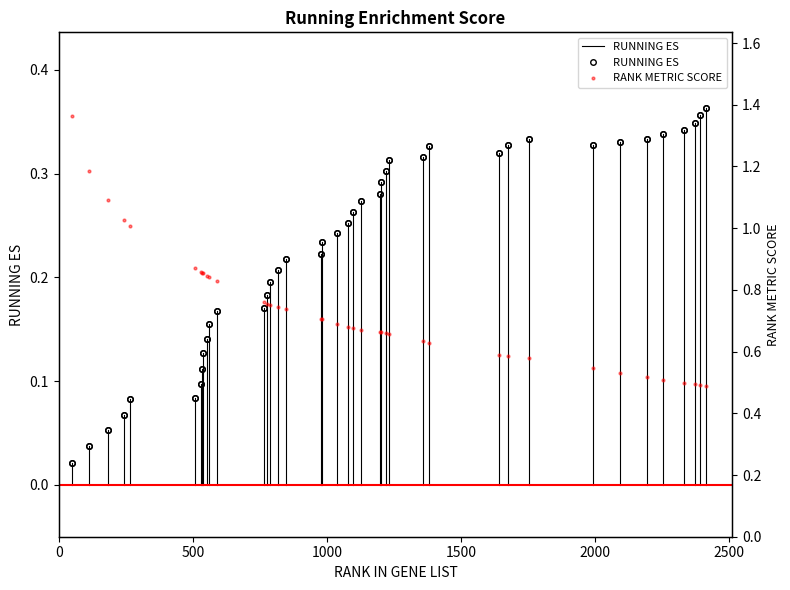

List the series in order of their overall mean, lowest first.

RUNNING ES, RANK METRIC SCORE